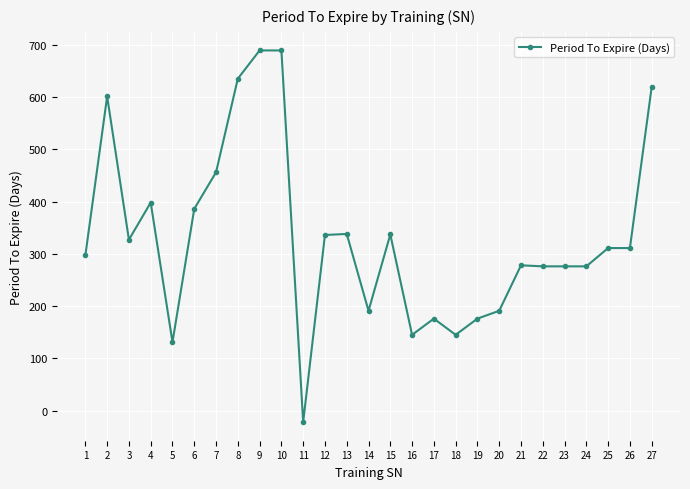

What is the greatest value displayed?

689